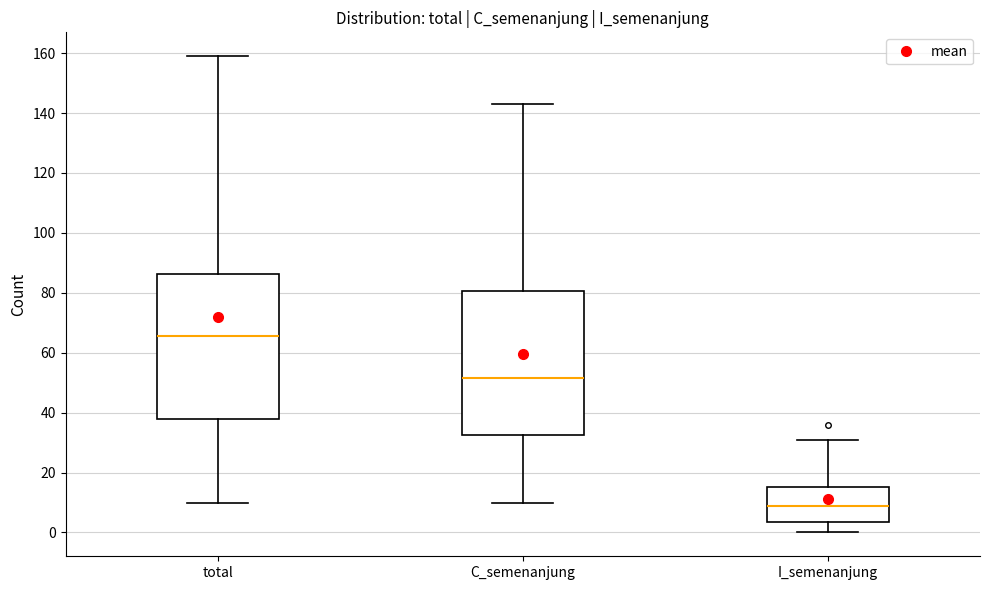

Reading left to right, read every box against the y-axis: the position of its median line, the range the box covers, and the ends of its whiskers. The values are not printed on the chart, so give them approximately, as read against the axis.

total: median 66, box 38 to 86, whiskers 10 to 160
C_semenanjung: median 52, box 32 to 80, whiskers 10 to 144
I_semenanjung: median 10, box 4 to 16, whiskers 0 to 32